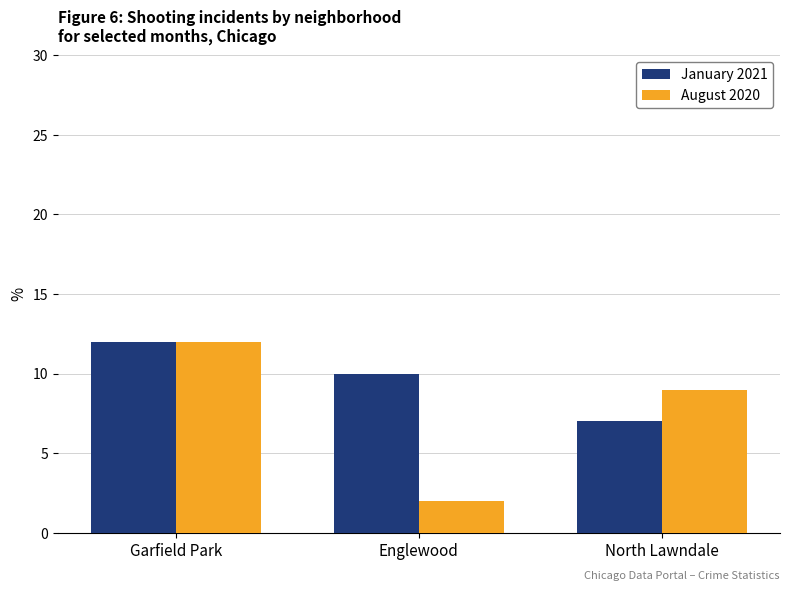

Rank the categories by January 2021 value from highest to lowest.

Garfield Park, Englewood, North Lawndale